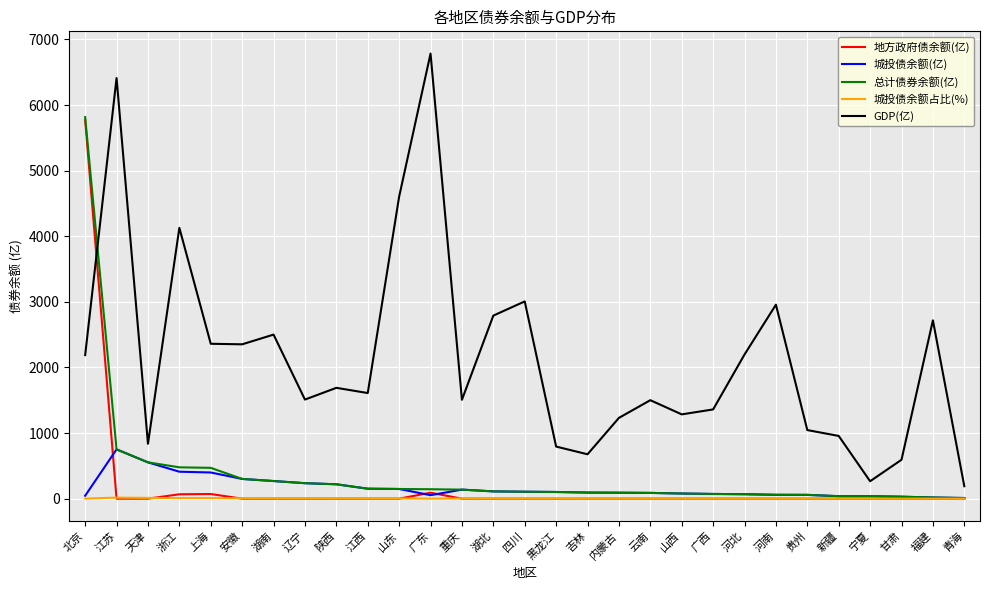

What position from the right is 安徽?

24